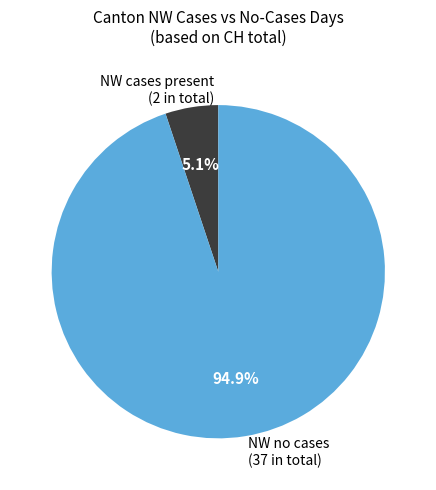

Rank the categories by value from highest to lowest.

NW no cases (37 in total), NW cases present (2 in total)